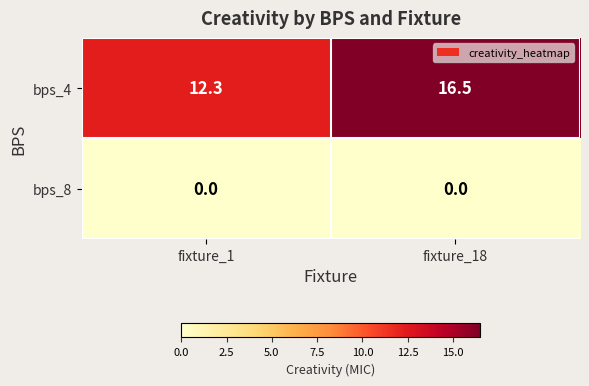

What is the difference between the bps_4 values at fixture_18 and fixture_1?

4.2